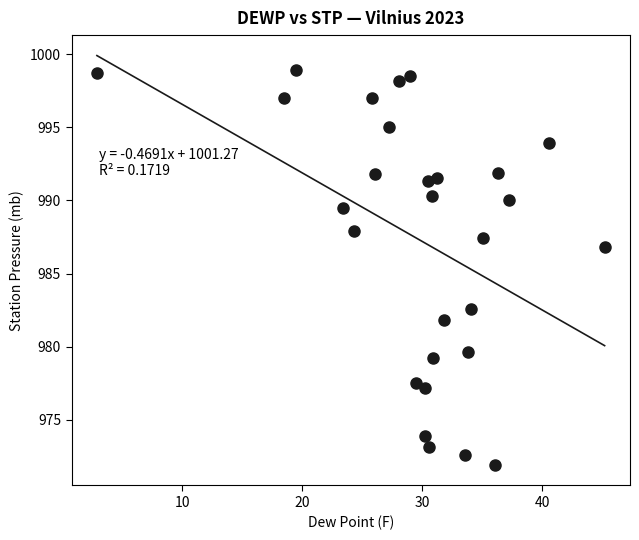

What is the range of X values (max minus min)?

42.3